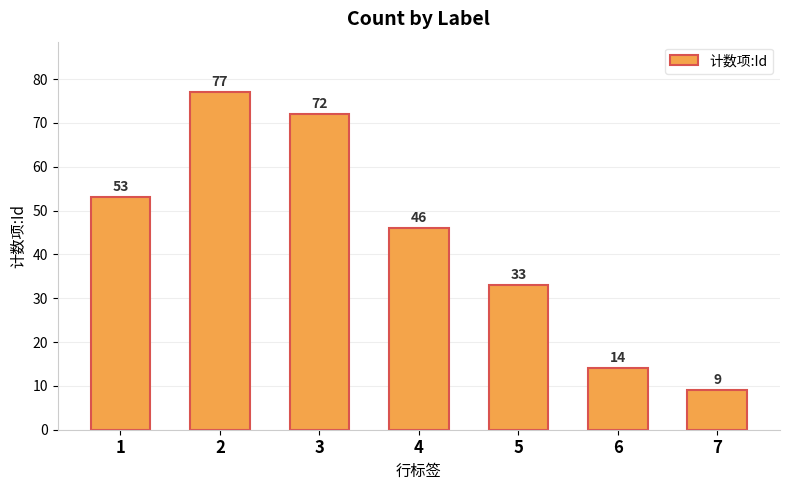

What is the difference between the second highest and second lowest values?

58